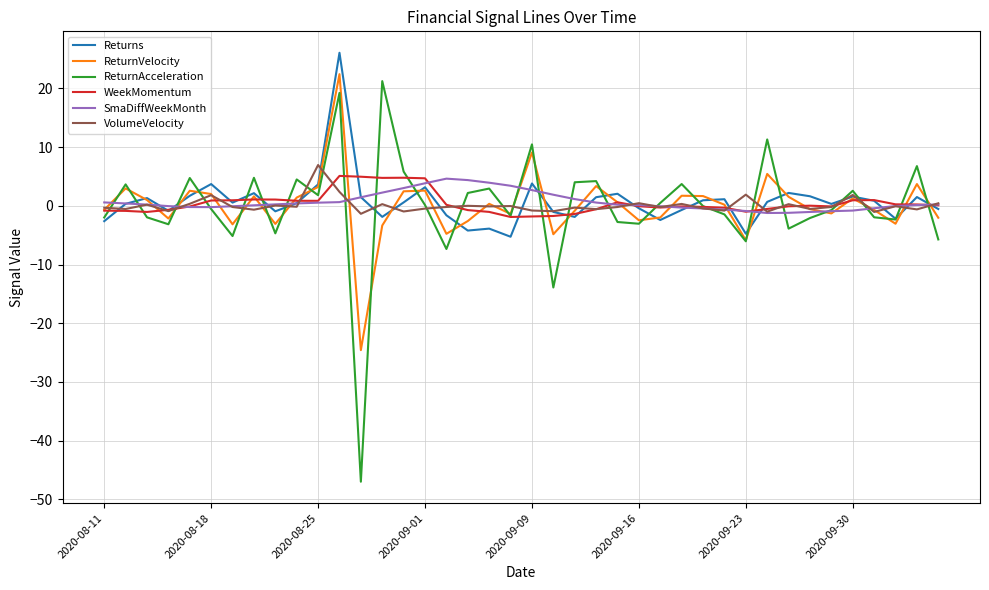

What is the maximum value for ReturnAcceleration?

21.2